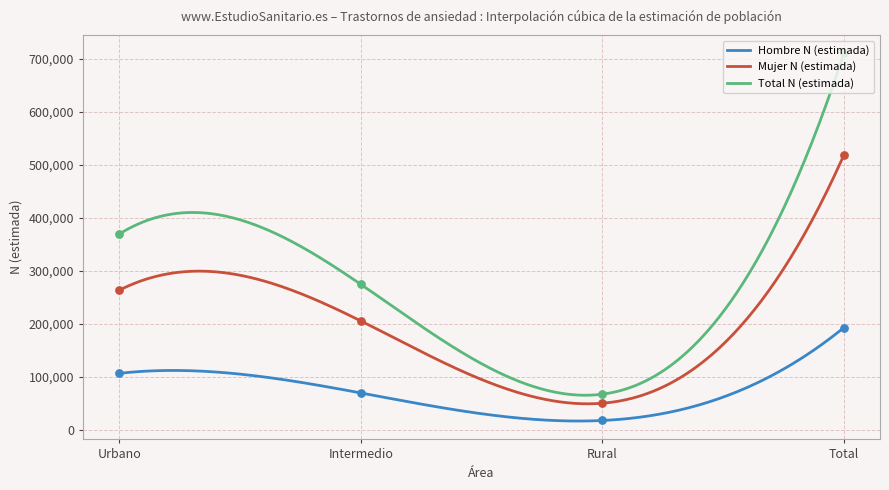

Which series has the largest Y range (max minus min)?

Total N (estimada)